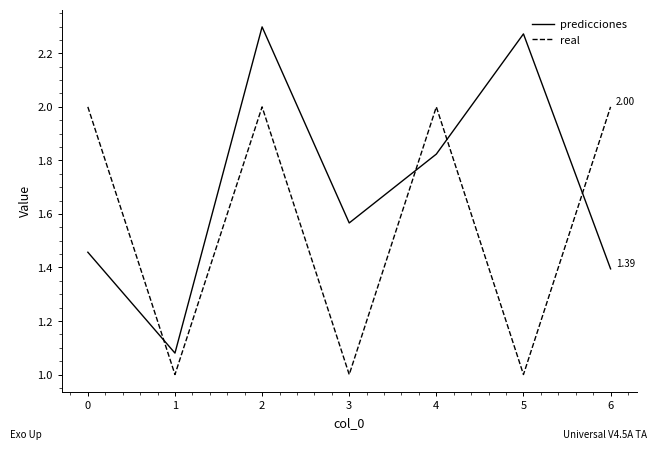

Rank the series at 5 from highest to lowest value.

predicciones, real